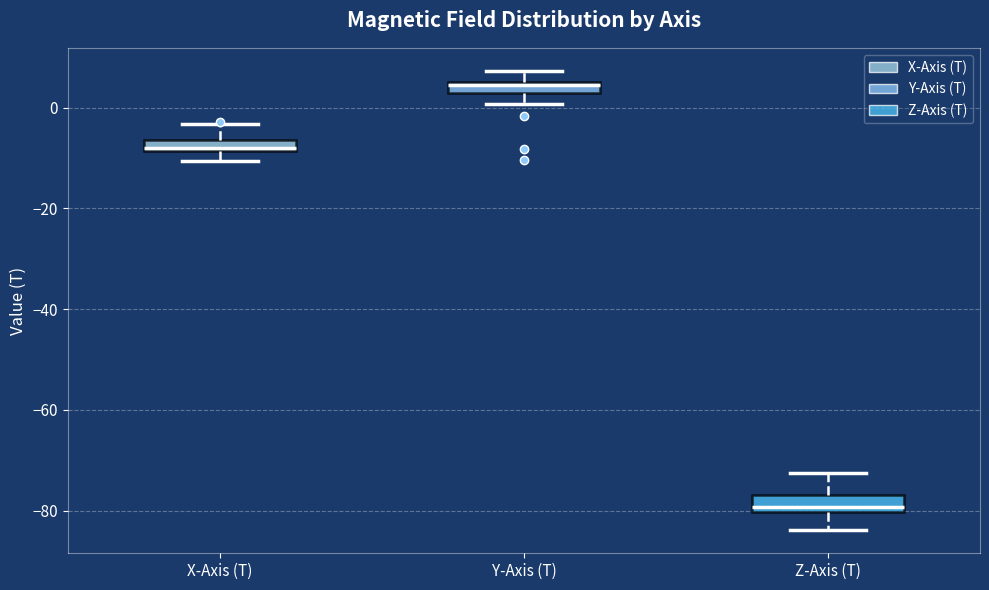

Where does the upper whisker of the box for Z-Axis (T) end on the y-axis? The values are not printed on the chart, so give them approximately, as read against the axis.

-72